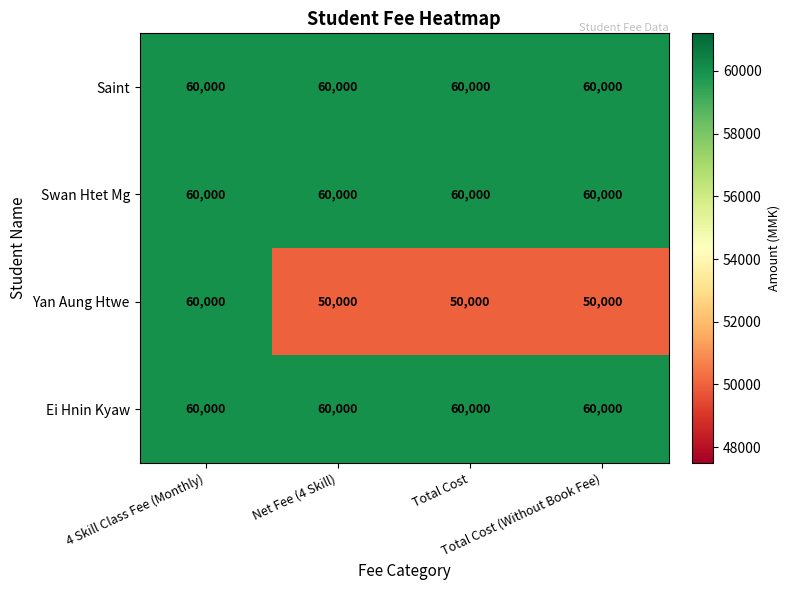

What is the total value across all series at Total Cost?

230000